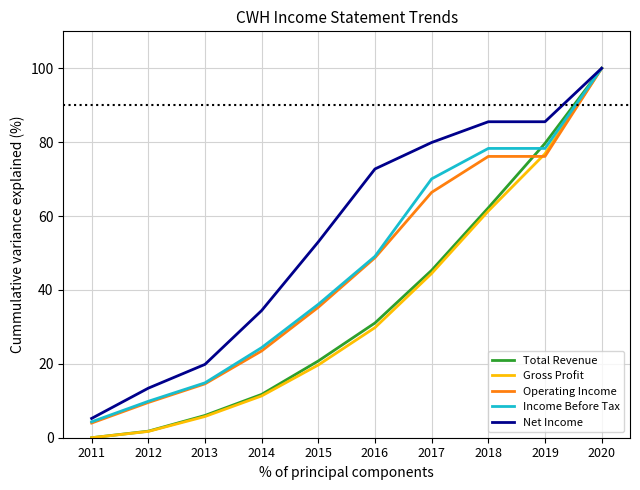

What is the difference between the highest and lowest values at 2019?

9.4